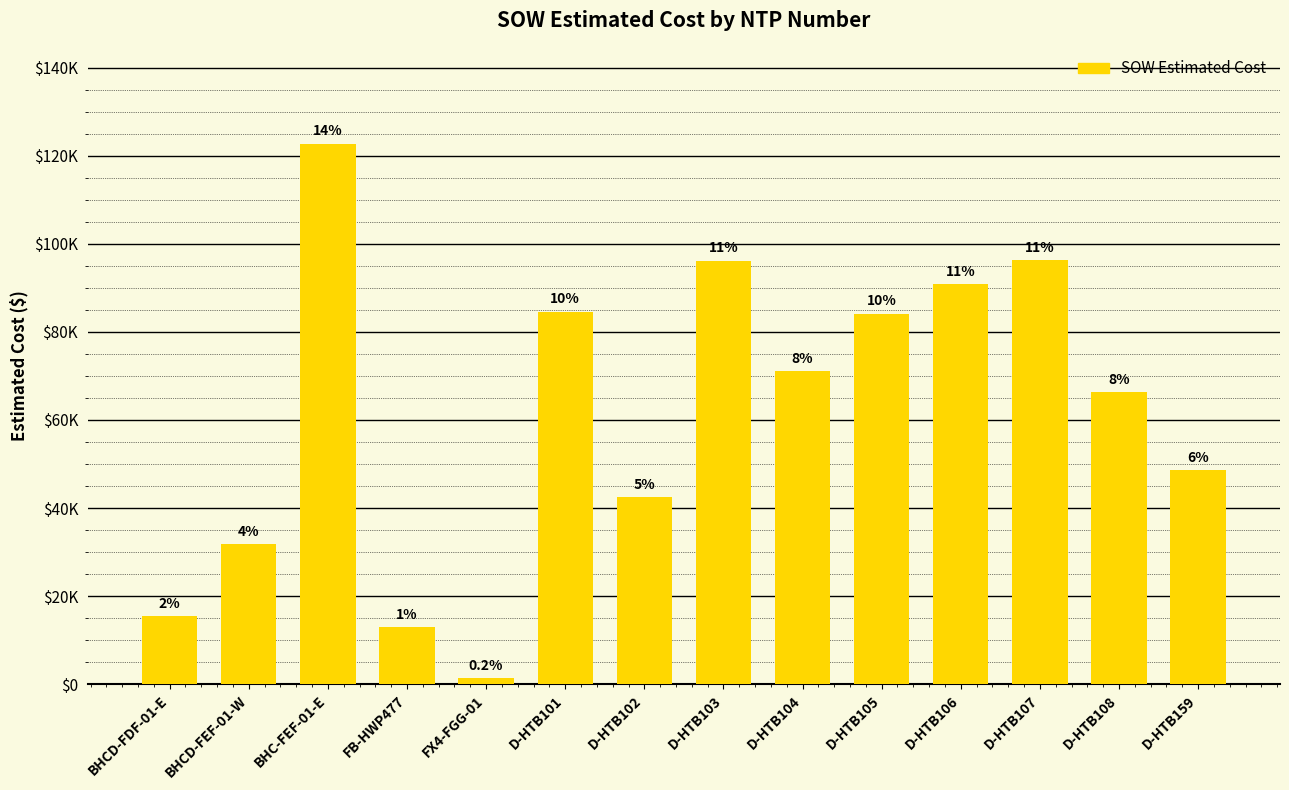

At which label is the value closest to 62029?

D-HTB108